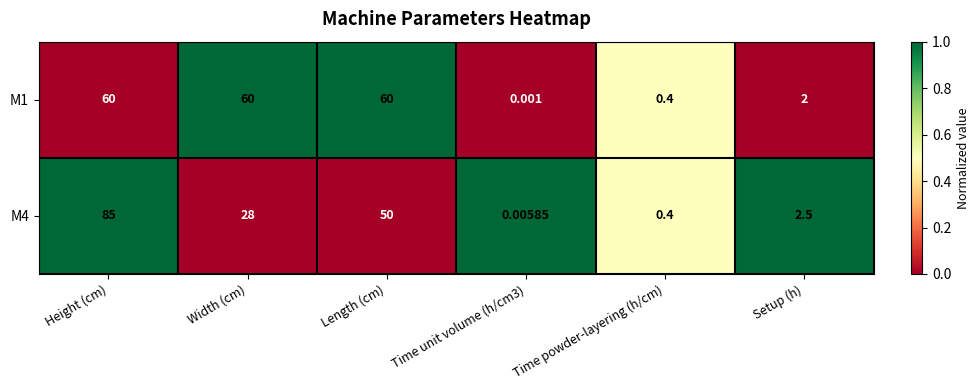

Is the value of M1 at Time powder-layering (h/cm) greater than the value of M4 at Height (cm)?

No